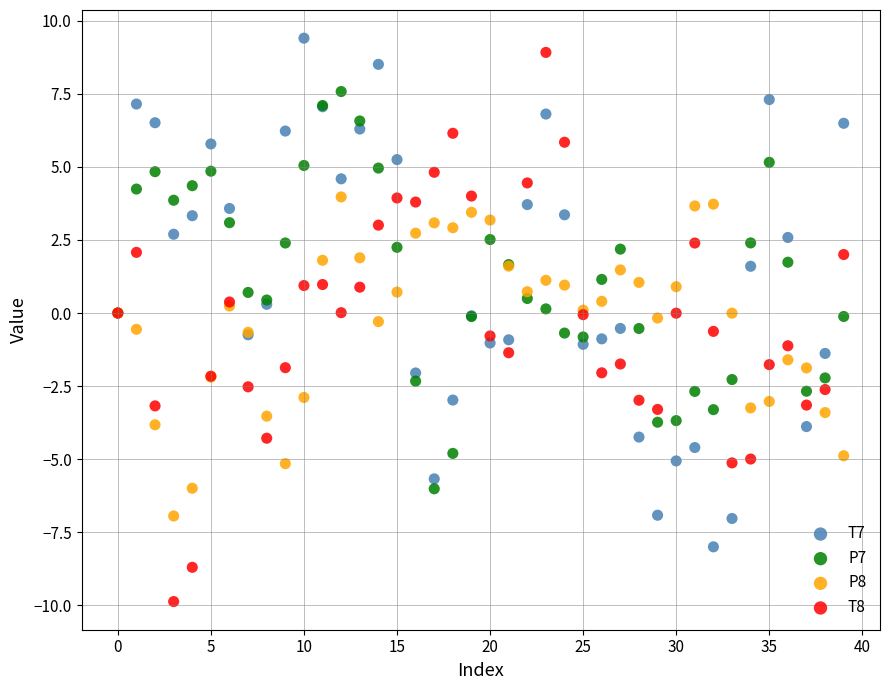

Which series has the widest spread of Y values?

T8